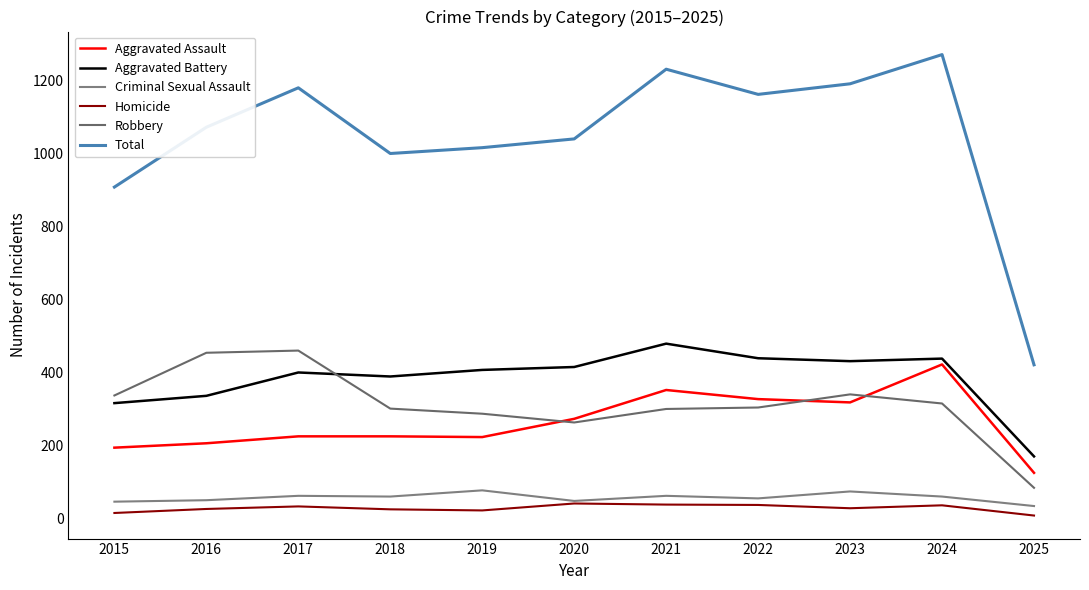

True or false: Criminal Sexual Assault and Aggravated Assault cross at least once.

False